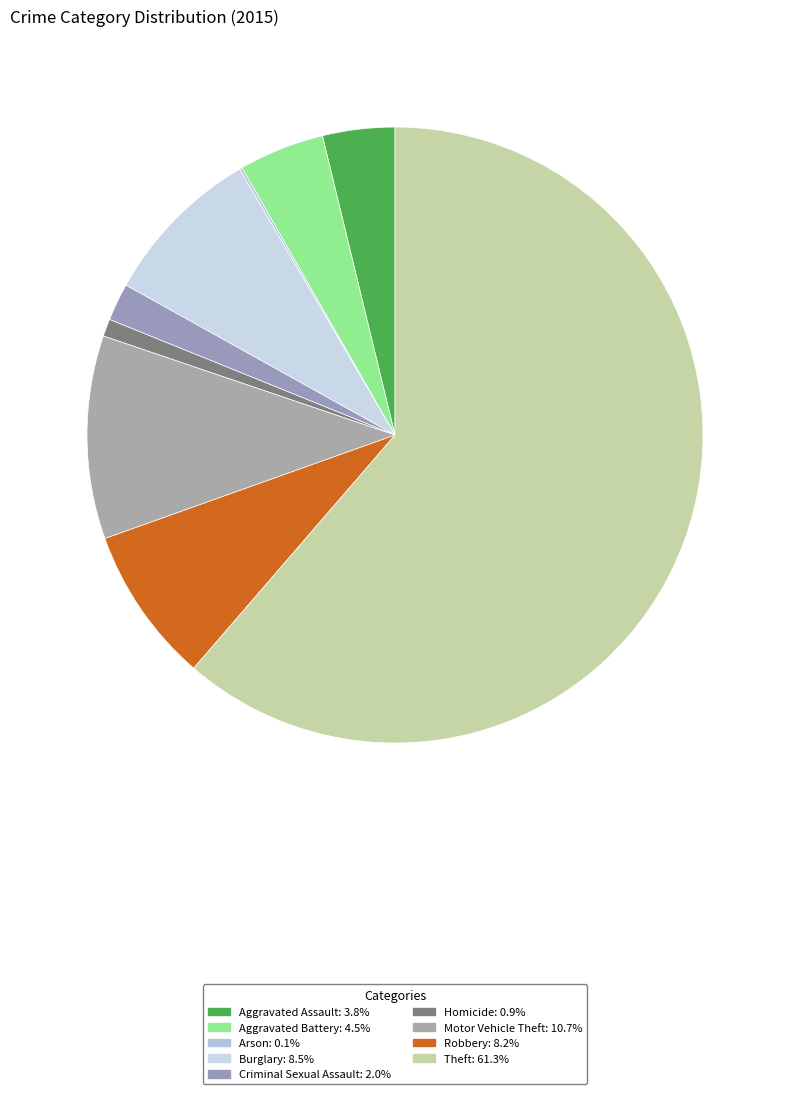

Which slice represents more than half of the pie?

Theft